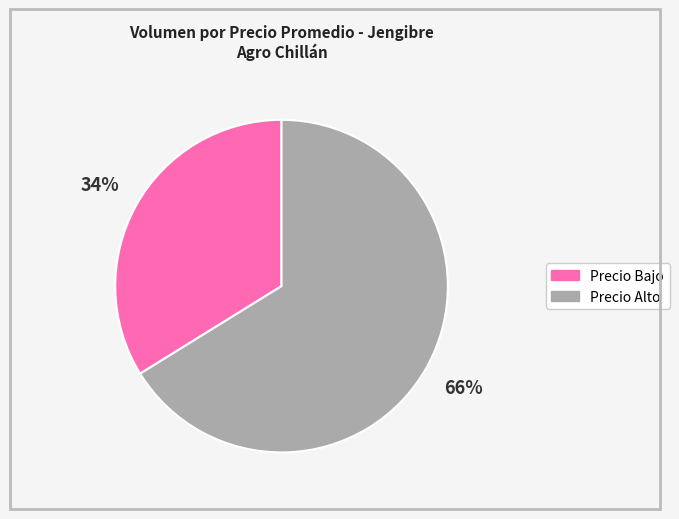

How many segments does this pie chart have?

2